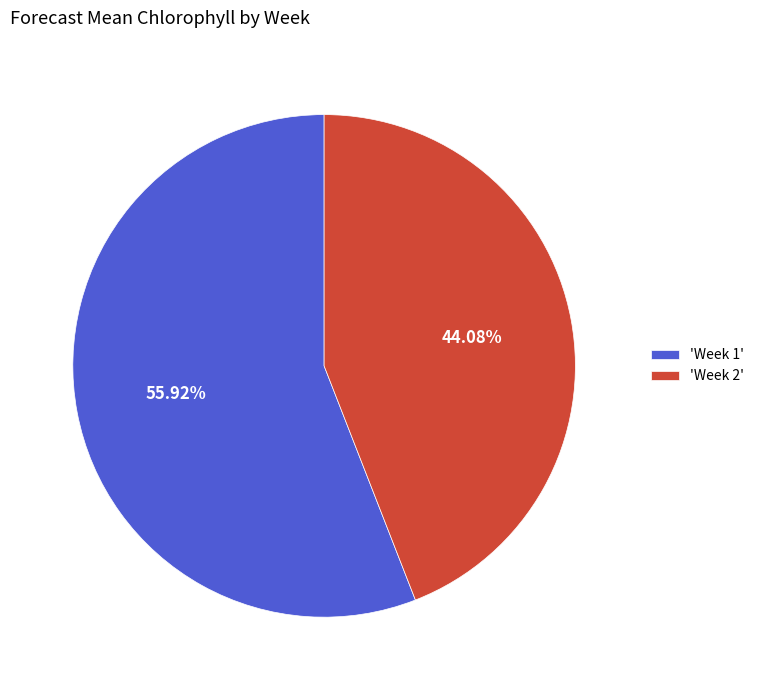

Combined, do 'Week 1' and 'Week 2' account for over 50%?

Yes